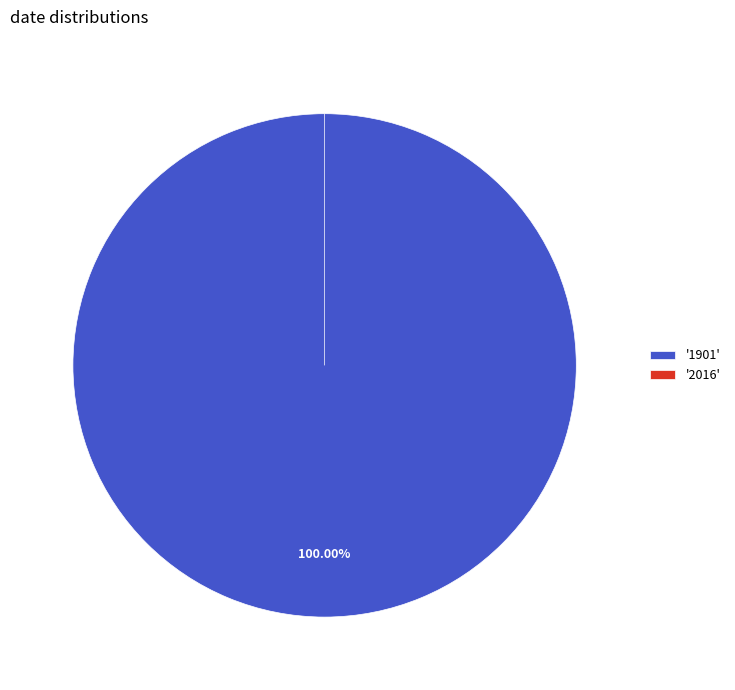

To the nearest percent, what is the combined percentage of 1901 and 2016?

100%